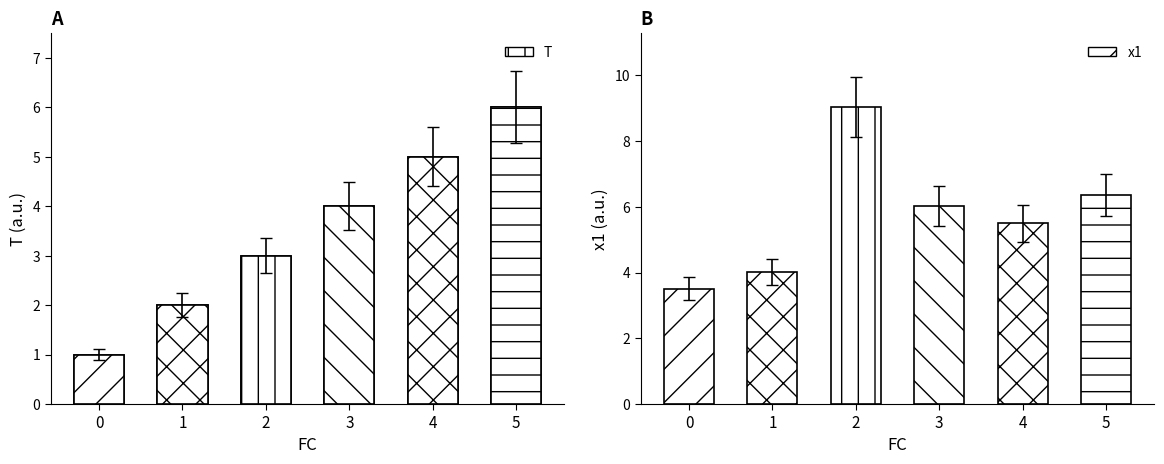

The value of x1 at 3 is 9.8. True or false?

False